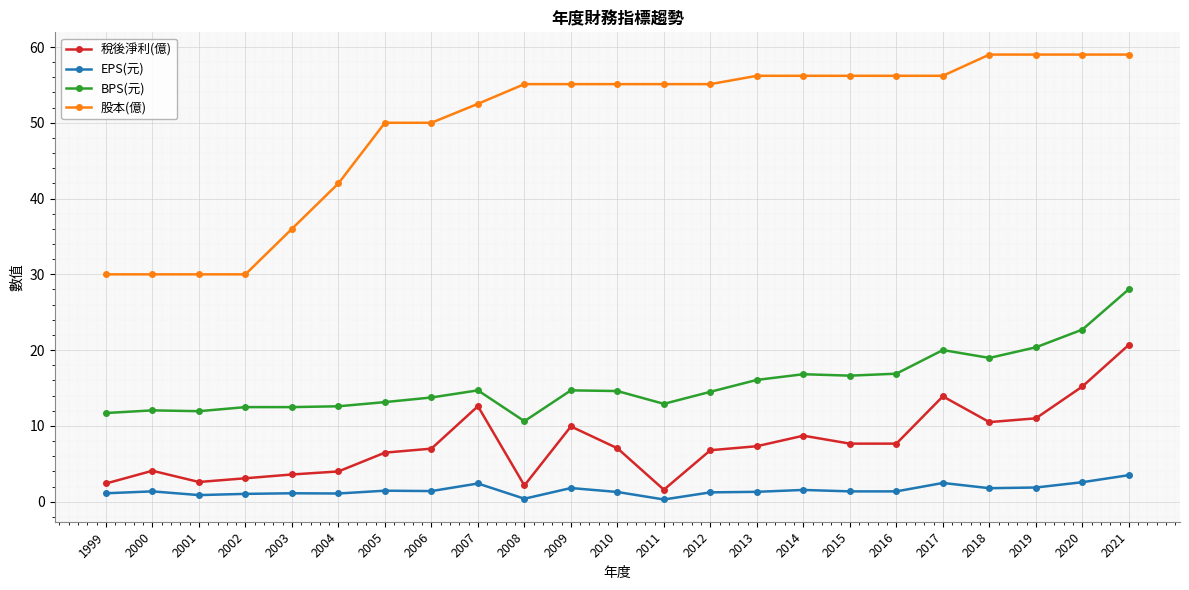

Which series has the largest total across all categories?

股本(億)